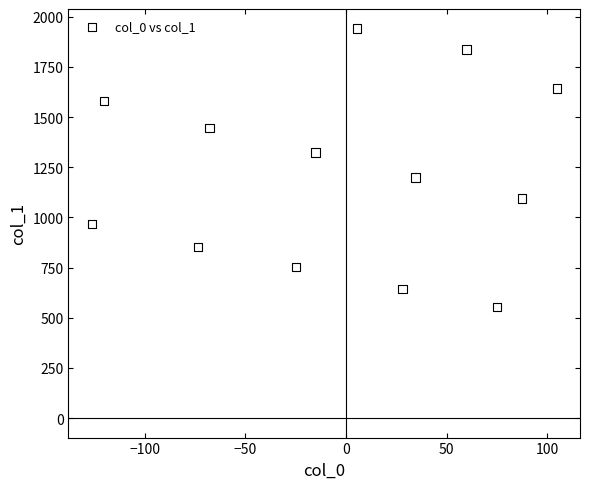

What Y value in the scatter plot is closest to 1246?

1199.8